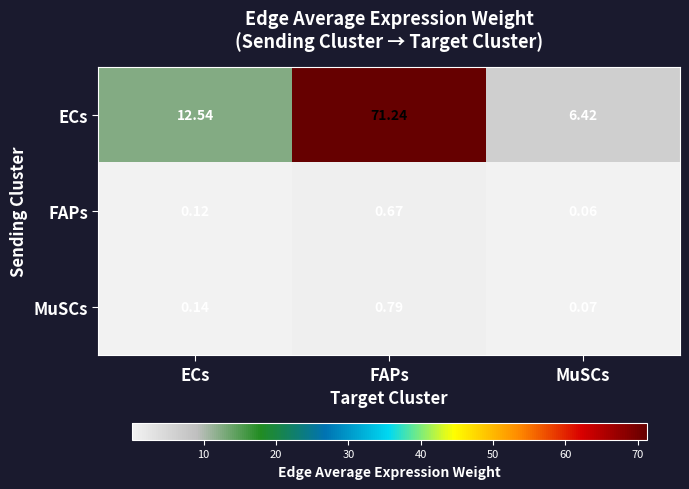

Which label corresponds to the largest value in the chart?

FAPs